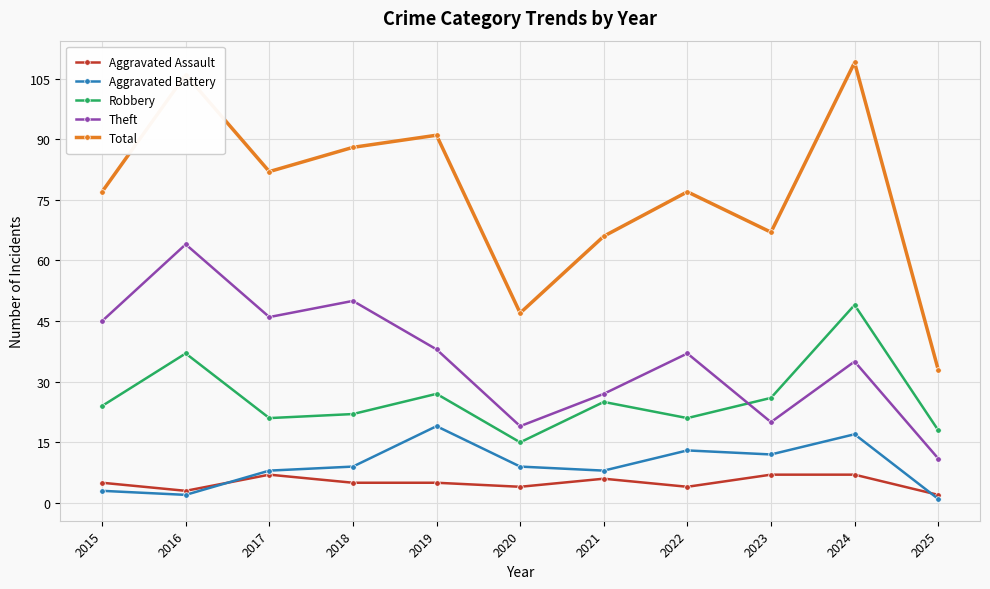

True or false: Theft and Aggravated Assault intersect in this chart.

False